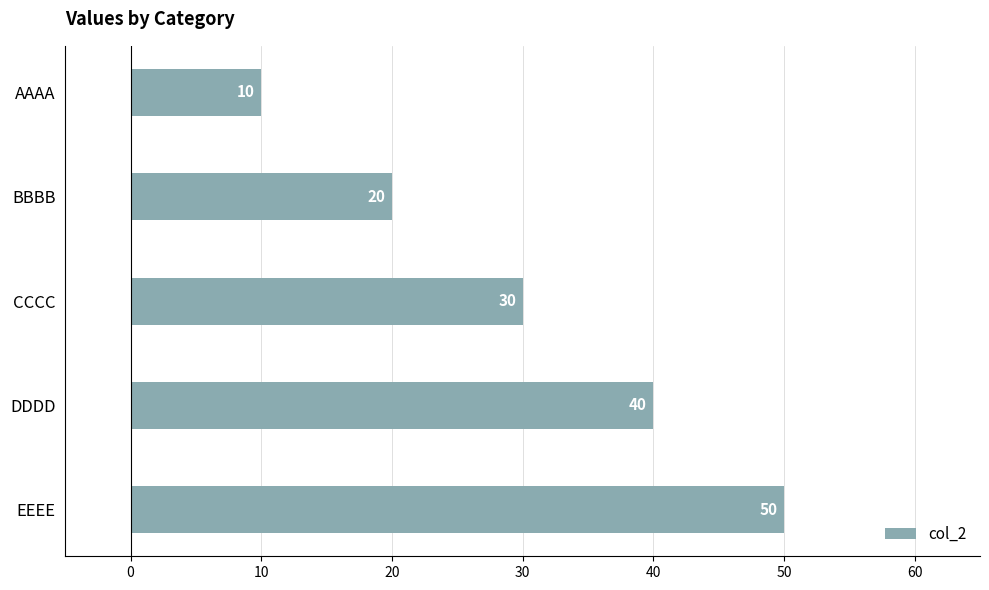

At which category does the chart reach its peak across all series?

EEEE